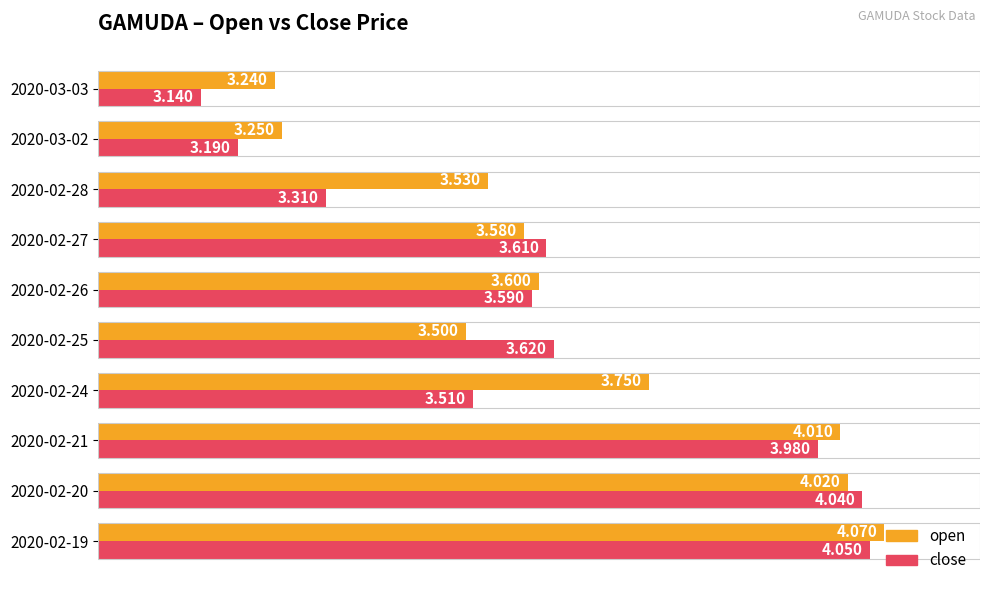

List the series in order of their peak value, lowest first.

close, open